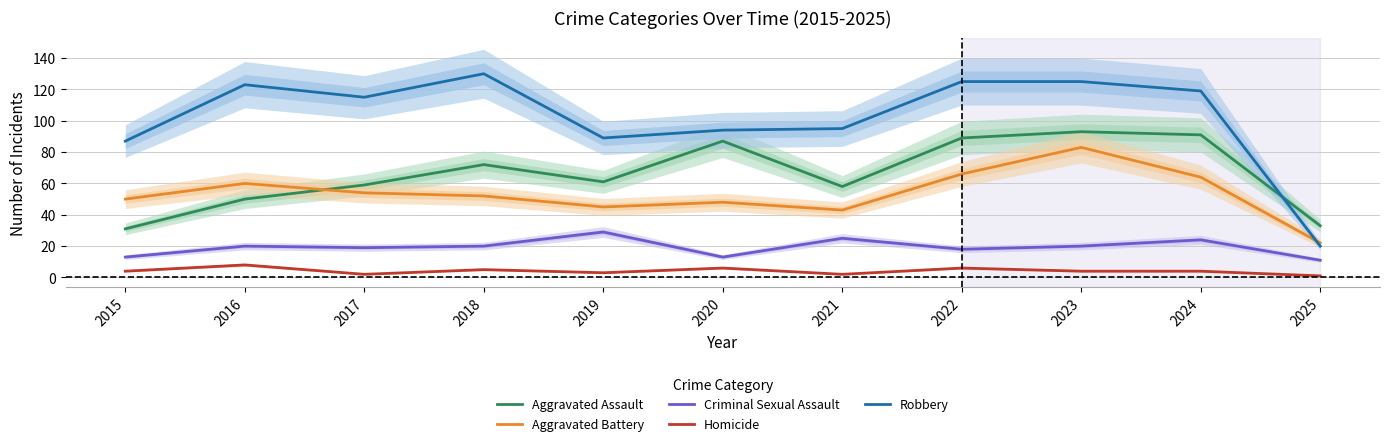

What is the difference between the maximum and minimum values in the Aggravated Assault series?

62